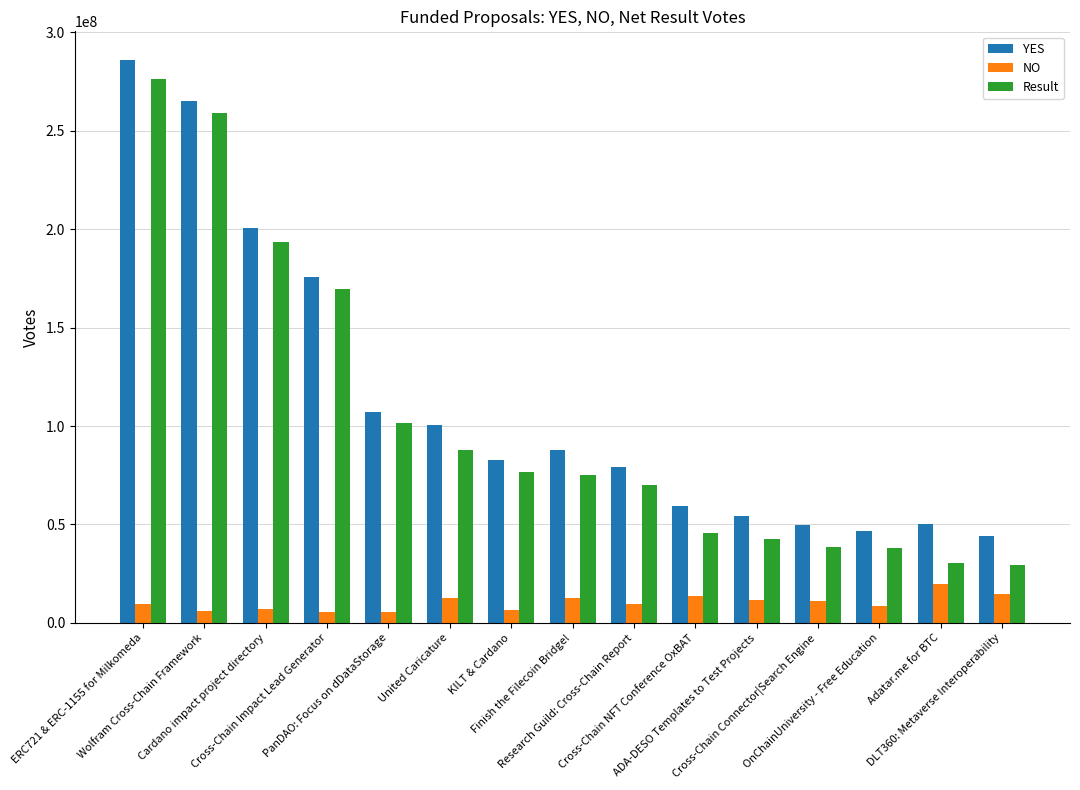

How many data points does each series have?

15